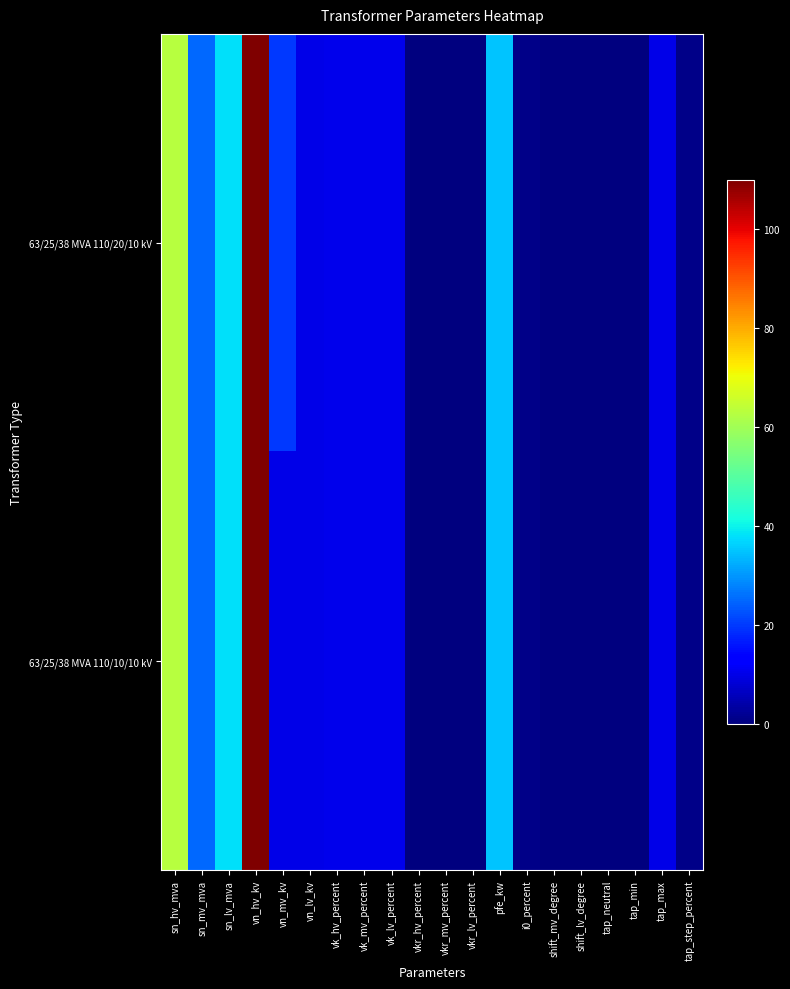

At which category is the sum across all series the highest?

vn_hv_kv